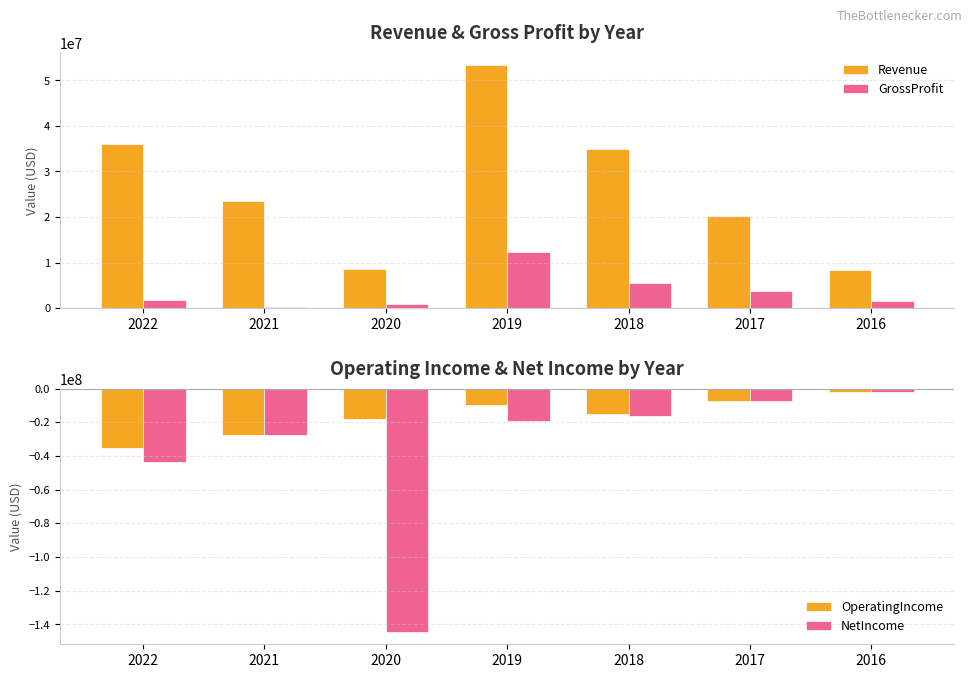

Rank the series by their maximum value, from lowest to highest.

OperatingIncome, NetIncome, GrossProfit, Revenue